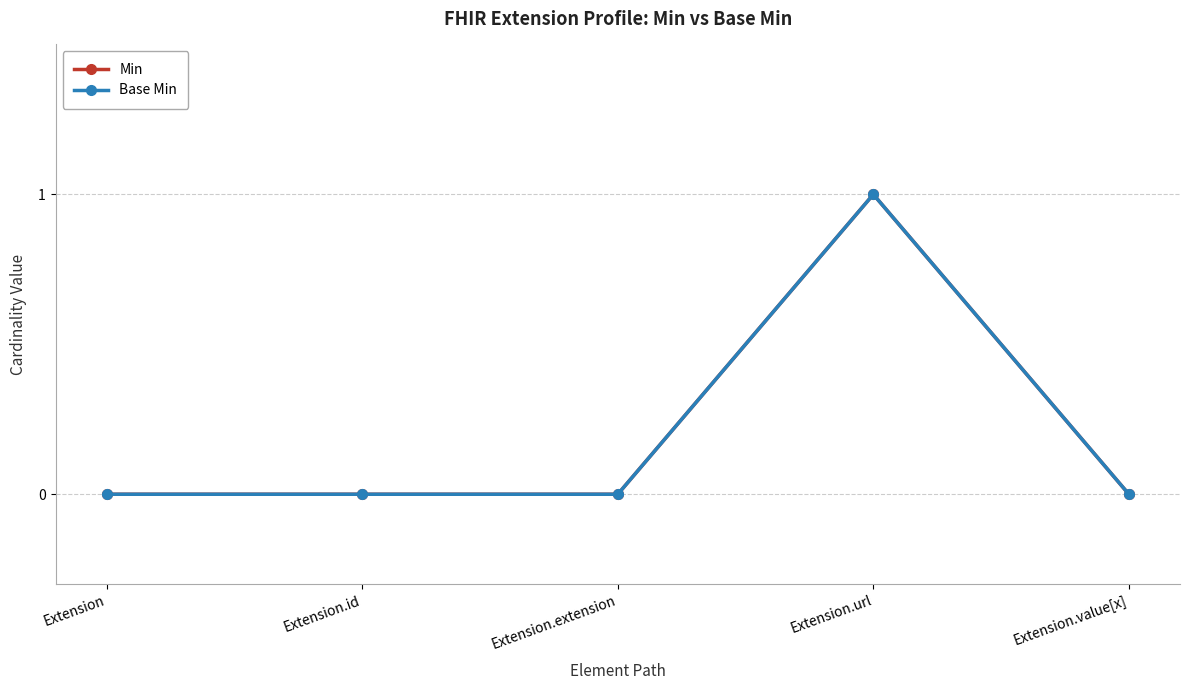

How many lines are shown in the chart?

2